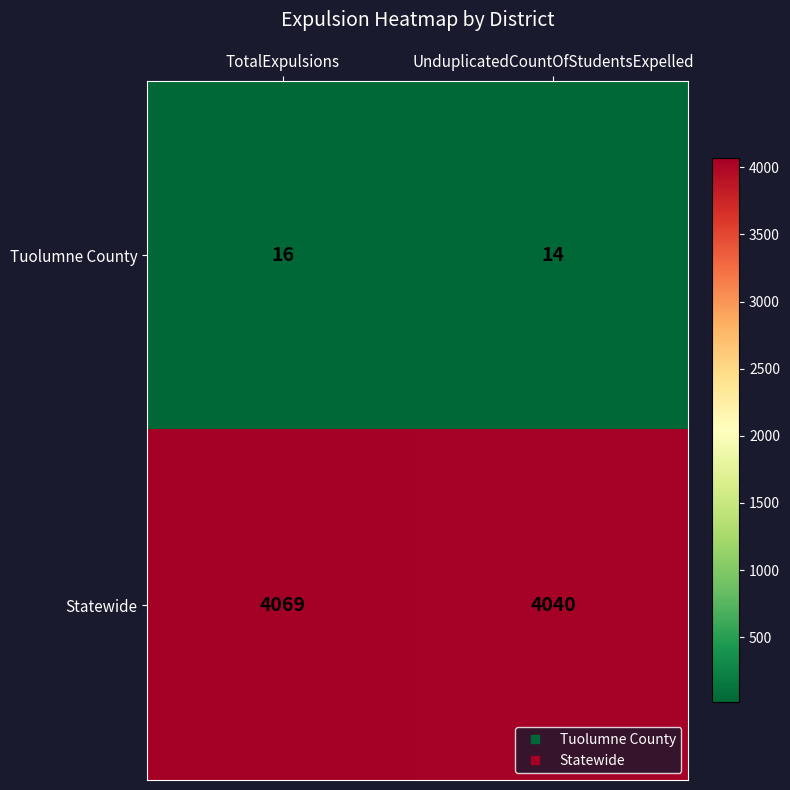

List the series in order of their peak value, lowest first.

Tuolumne County, Statewide